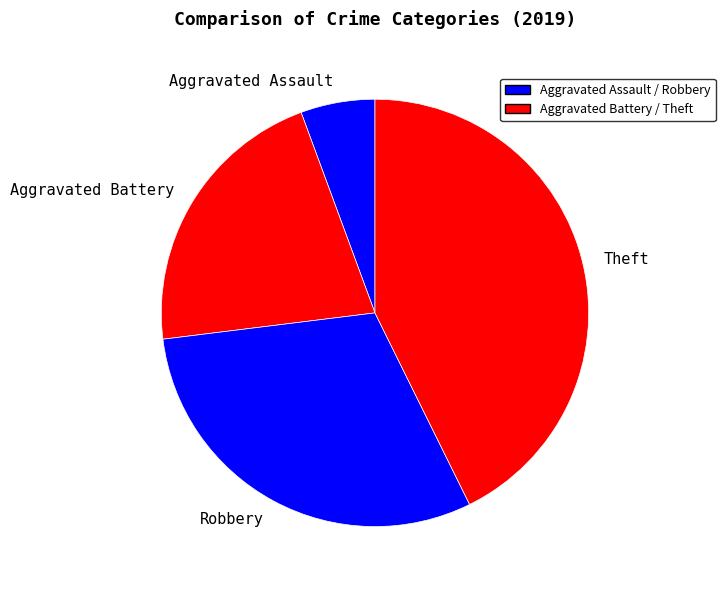

Approximately how many times larger is the value at Theft compared to Aggravated Assault?

7.6